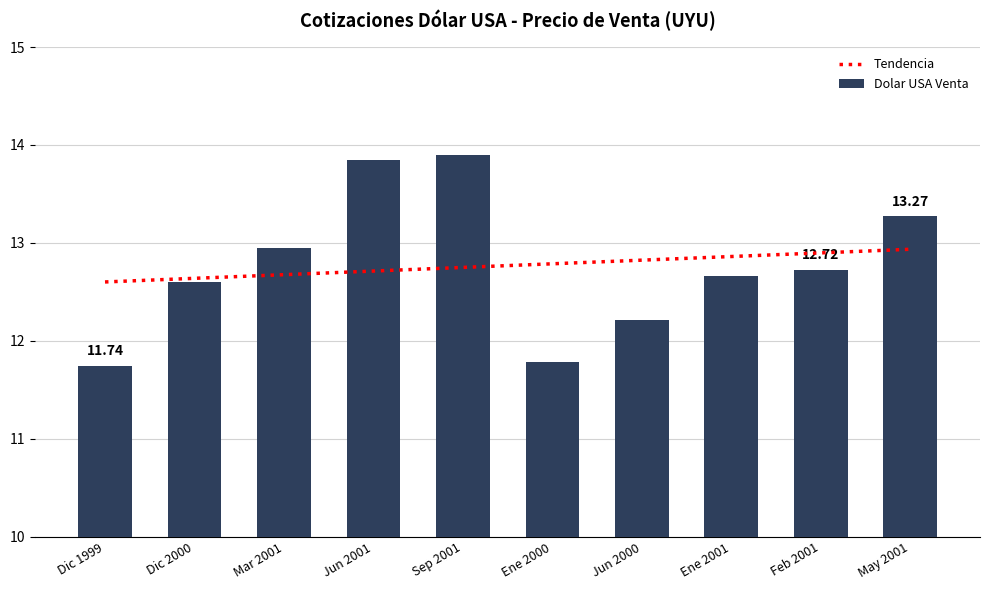

Are the bars grouped side by side (vs. stacked)?

No